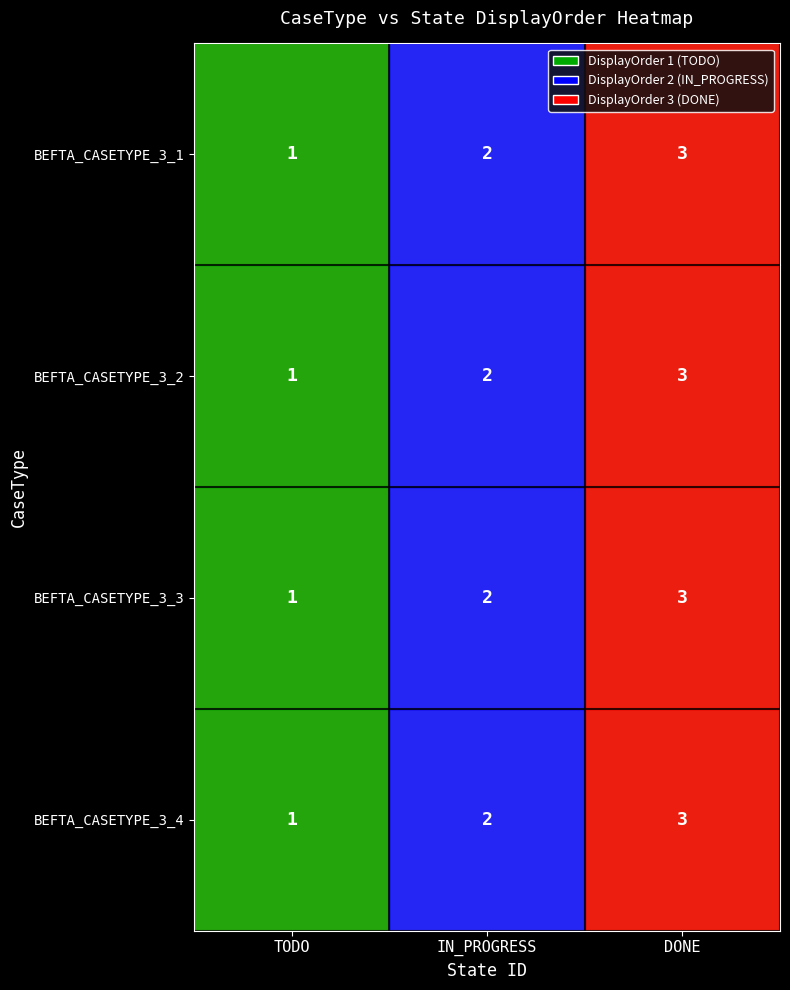

What is the sum of all BEFTA_CASETYPE_3_3 values?

6